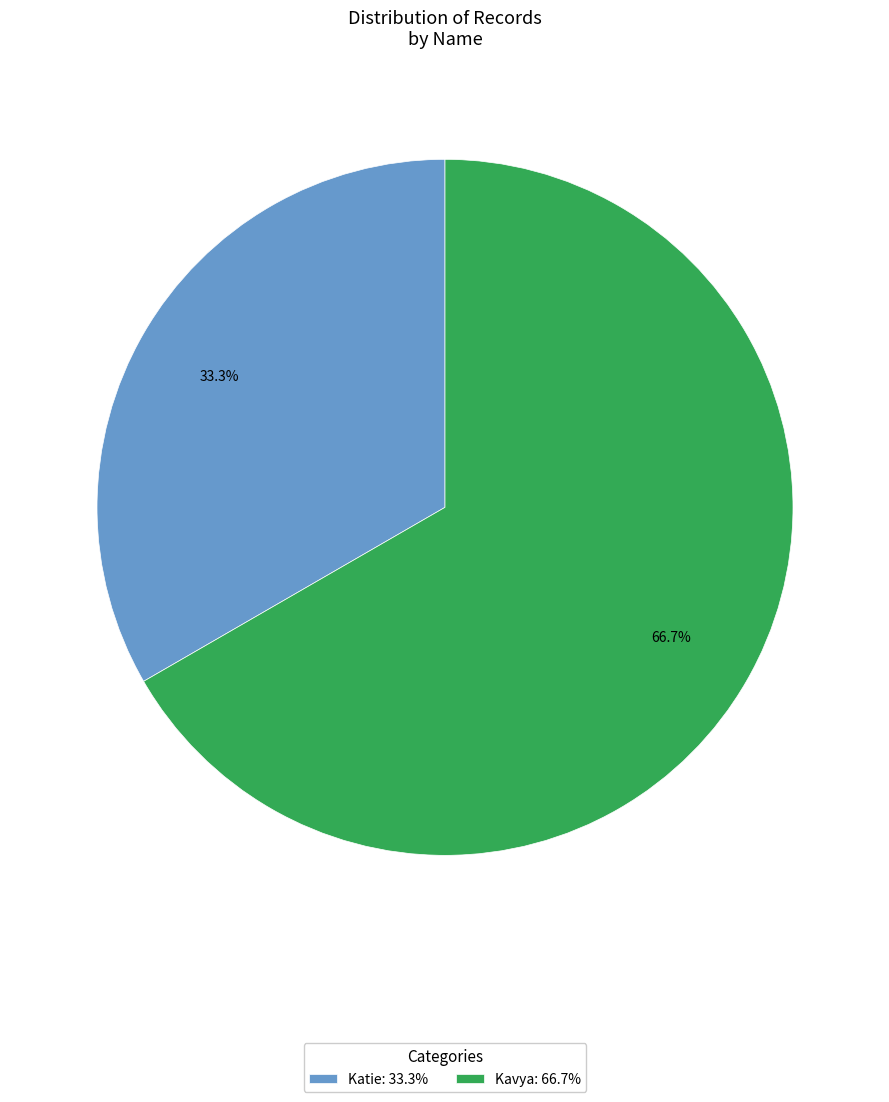

To the nearest percent, what percentage of the pie is Kavya?

67%